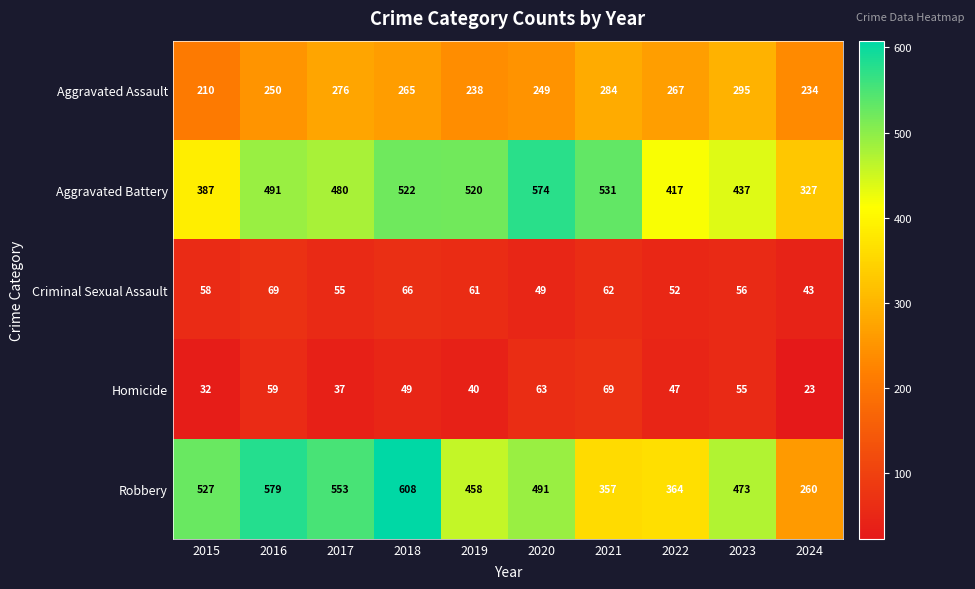

What is the difference between the Robbery values at 2017 and 2023?

80